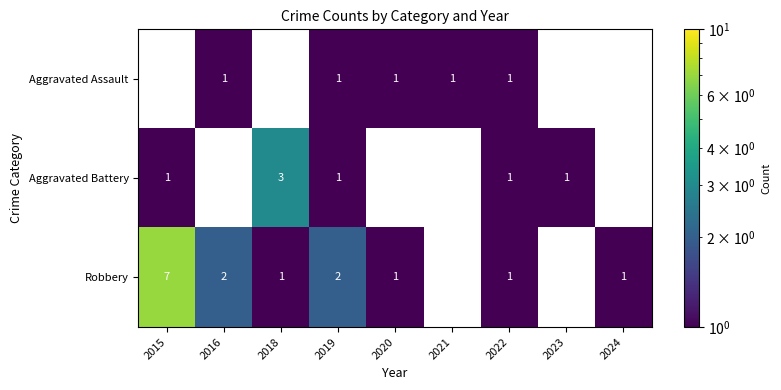

Is the value of Aggravated Assault at 2016 greater than the value of Robbery at 2015?

No